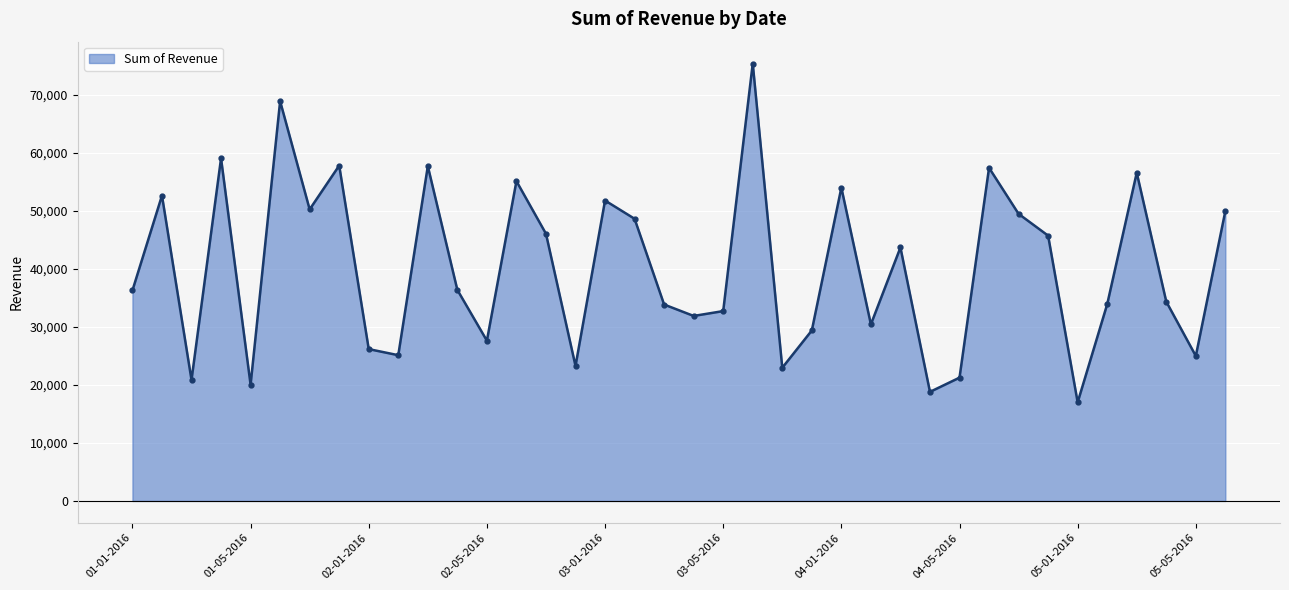

How many lines are shown in the chart?

1